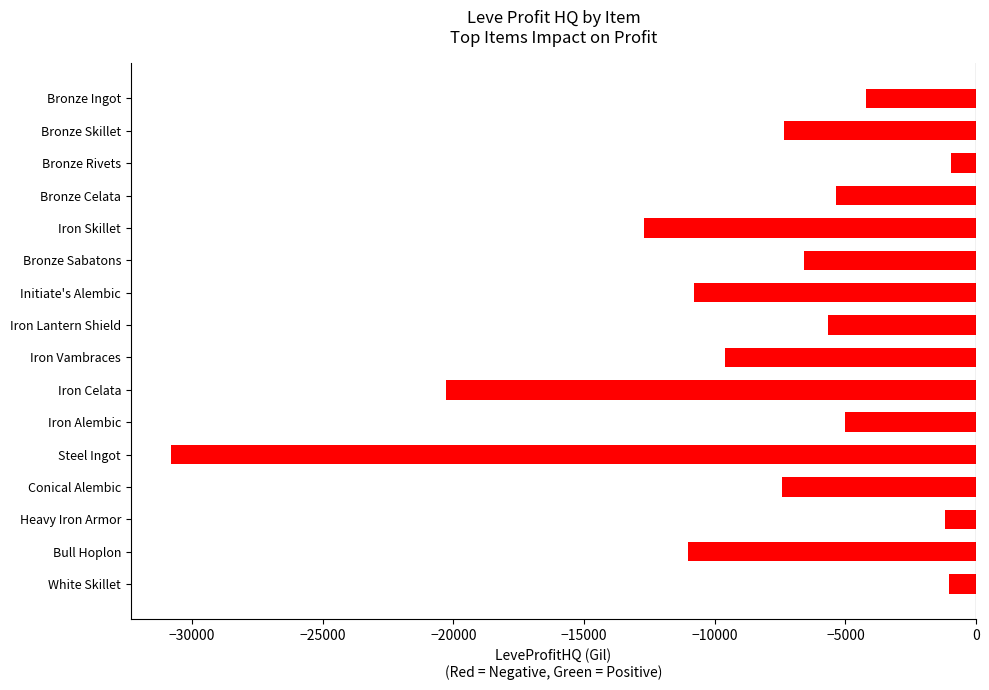

What is the minimum value shown in the chart?

-30807.0